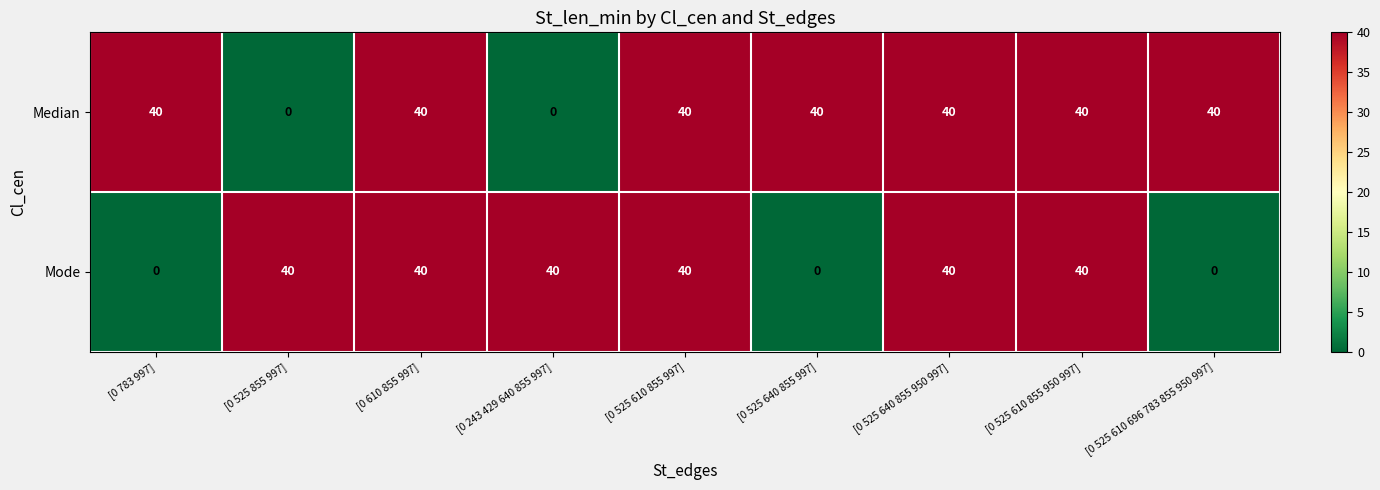

What is the greatest value displayed?

40